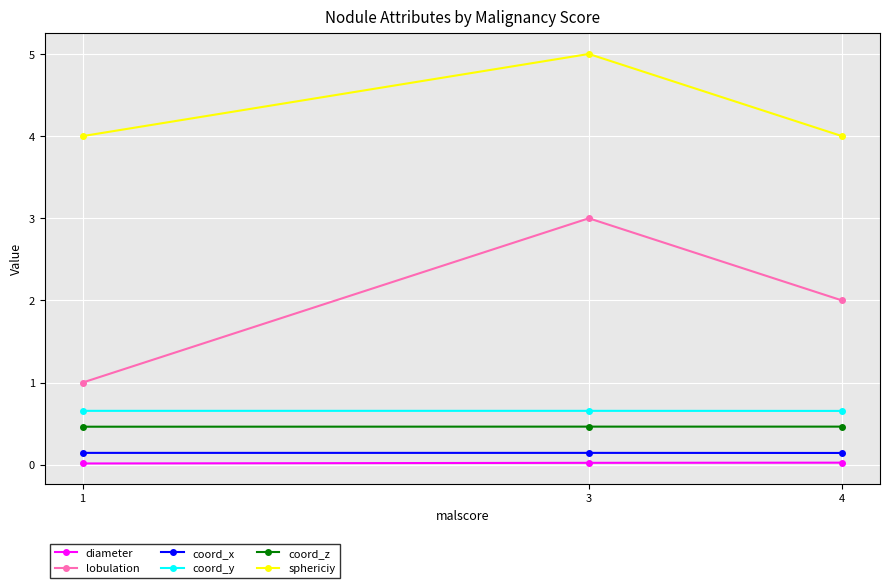

What is the greatest value displayed?

5.0